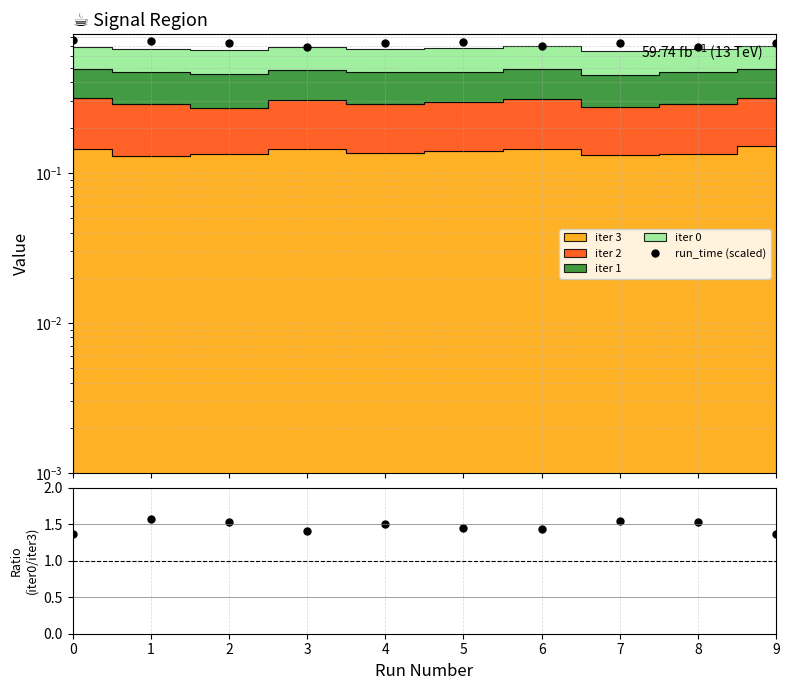

Reading right to left, list all the values displayed in this chart.

run_time (scaled): 0.7	0.7	0.7	0.7	0.7	0.7	0.7	0.7	0.8	0.8
iter0/iter3: 1.4	1.5	1.5	1.4	1.5	1.5	1.4	1.5	1.6	1.4